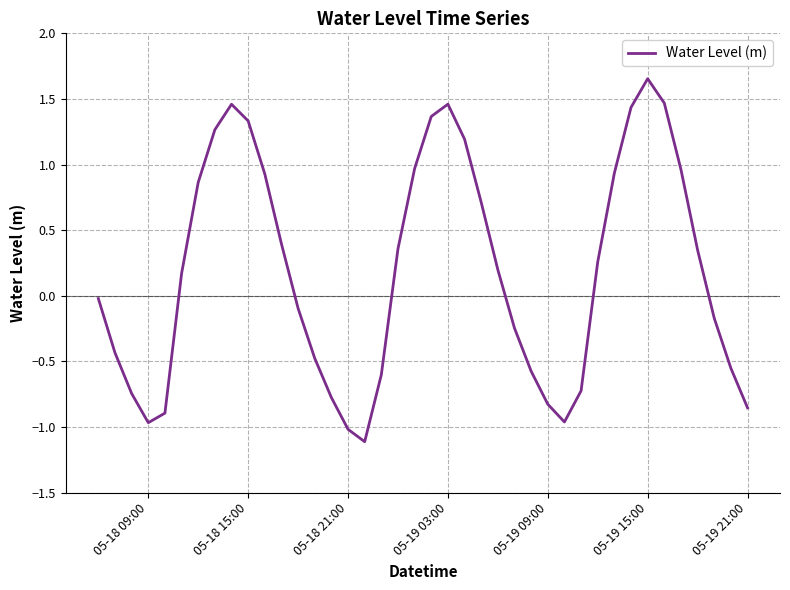

What is the smallest value displayed?

-1.1